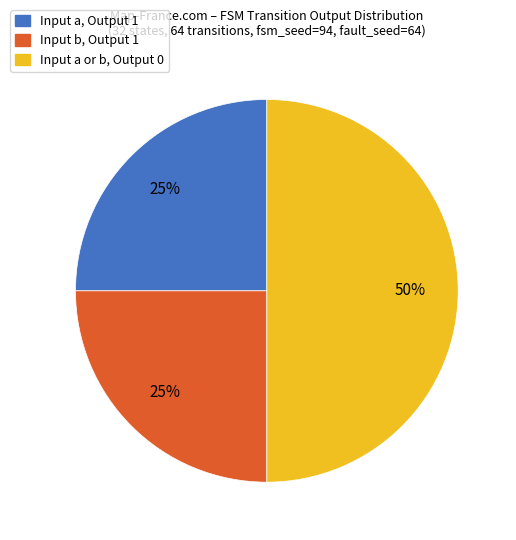

What is the ratio of the value at Input b, Output 1 to the value at Input a or b, Output 0?

0.5